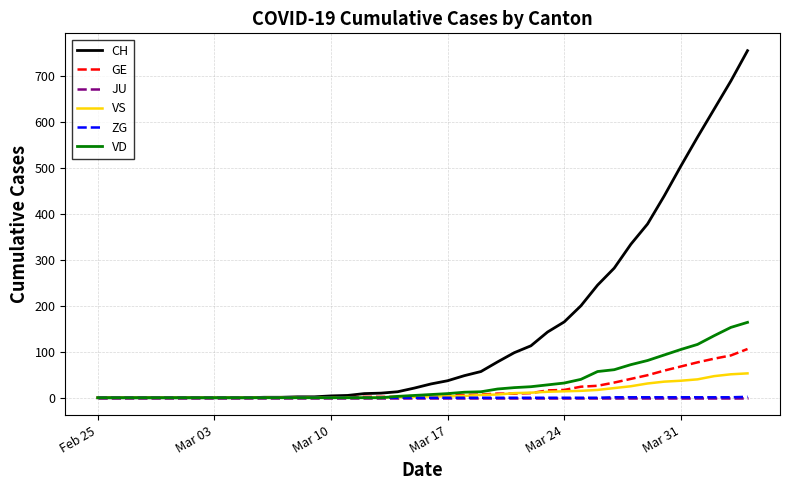

Which series has the widest spread of values?

CH